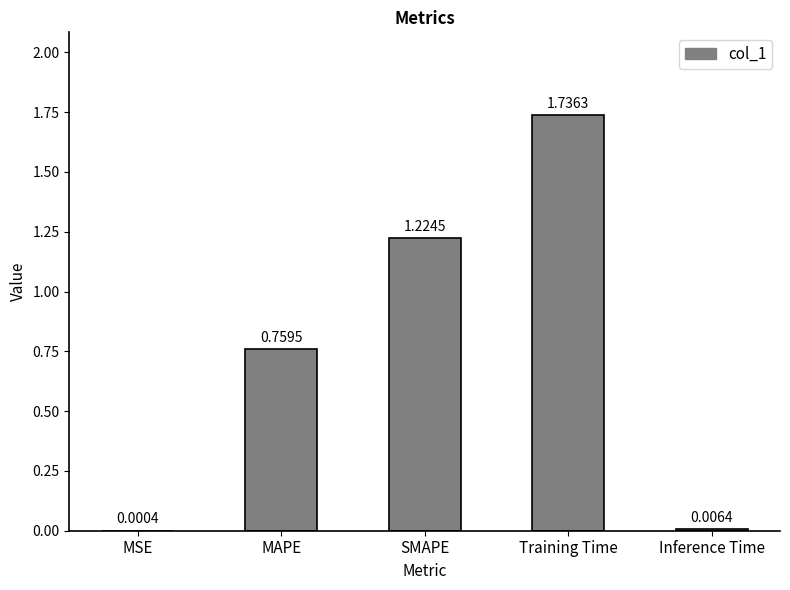

Where is the data nearest to the value 0?

MSE